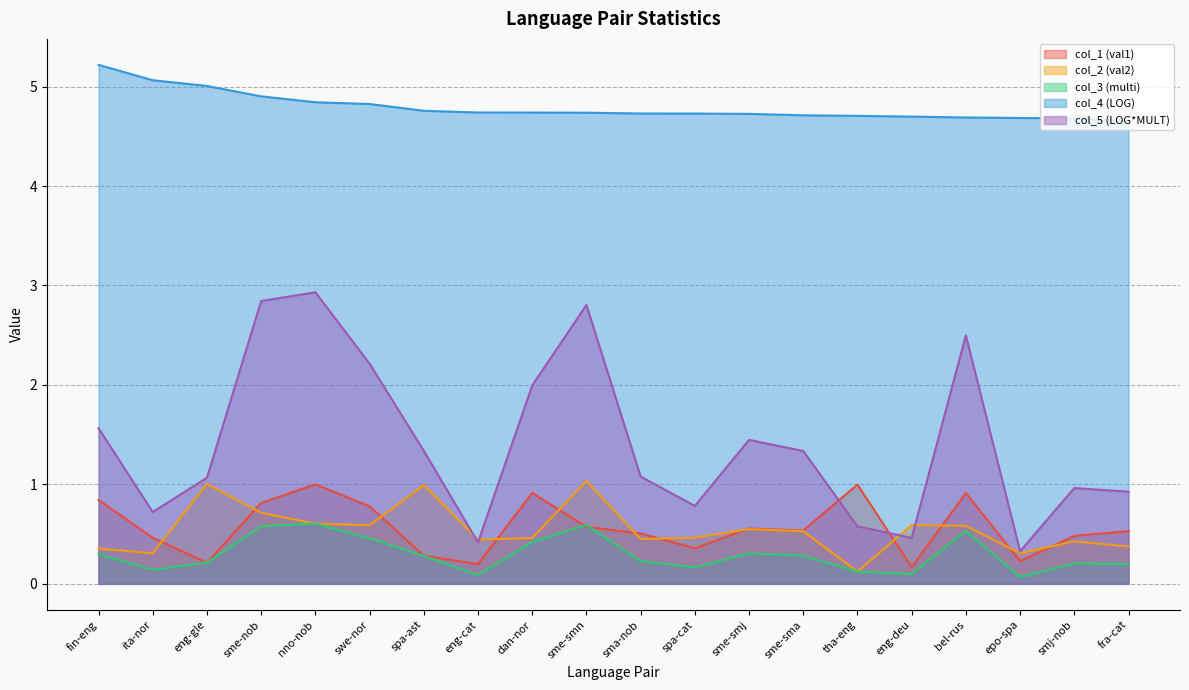

What is the difference between the col_4 (LOG) values at bel-rus and nno-nob?

0.2